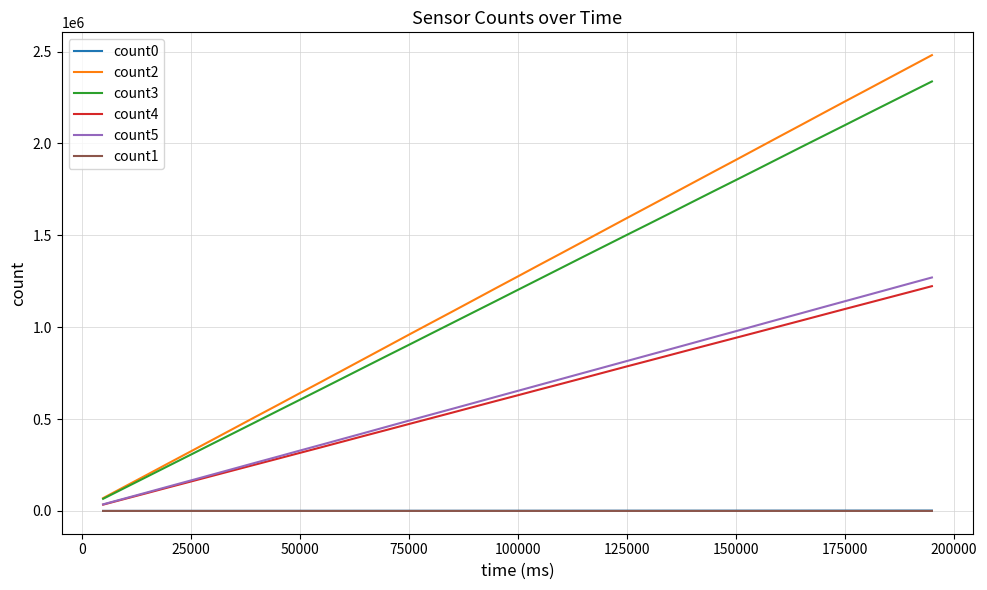

Which series has the widest spread of values?

count2